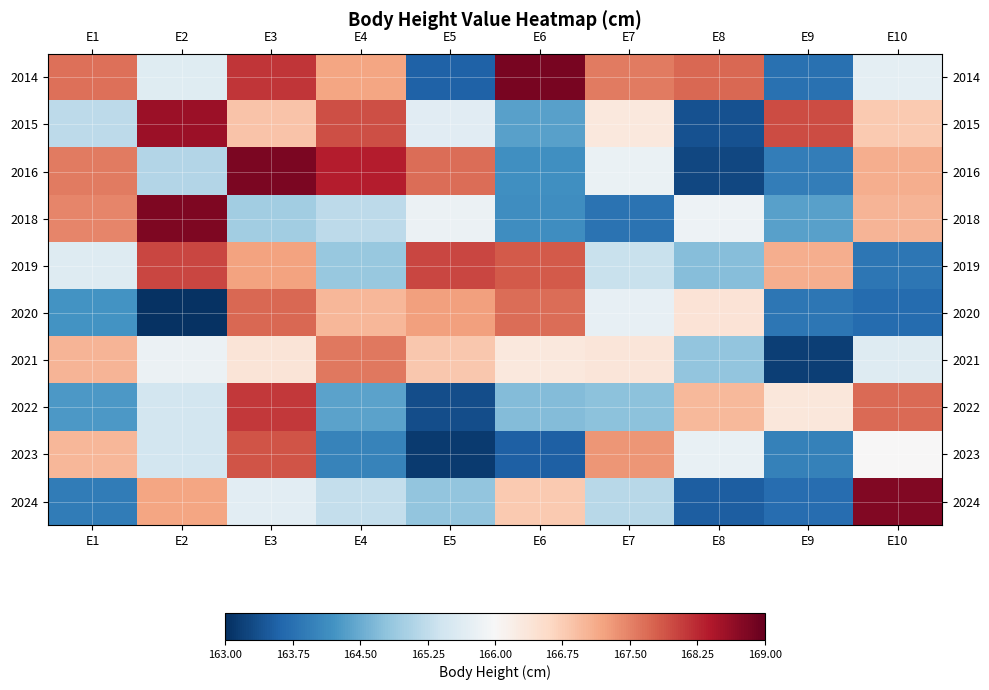

At how many categories does at least one series exceed 163?

10